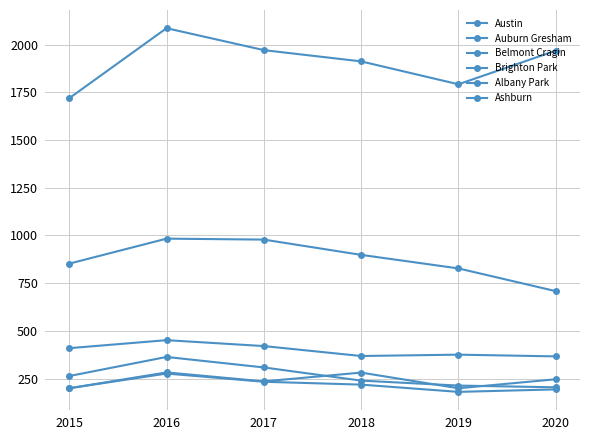

Does the chart display data point markers on the line(s)?

Yes